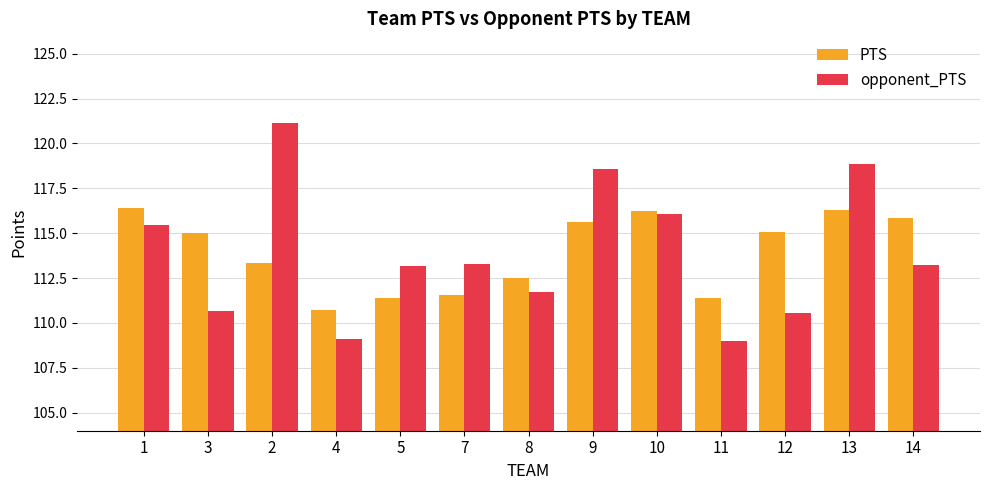

Rank the series by their maximum value, from lowest to highest.

PTS, opponent_PTS